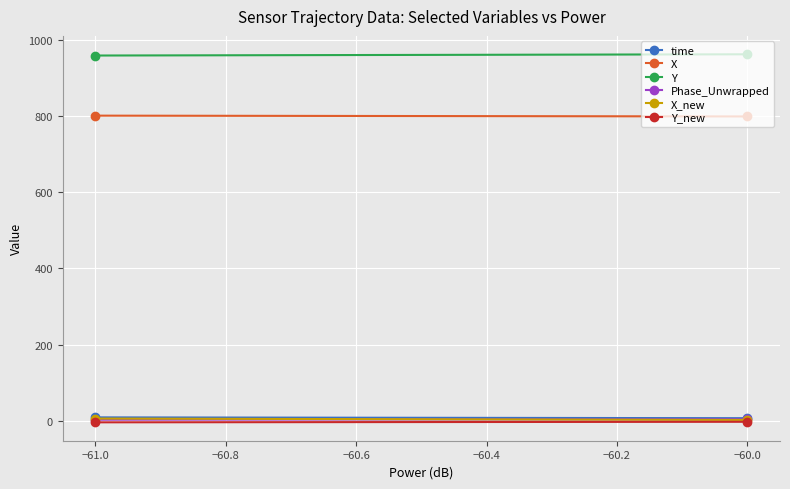

Is the value of X at −61.0 greater than the value of time at −61.0?

Yes